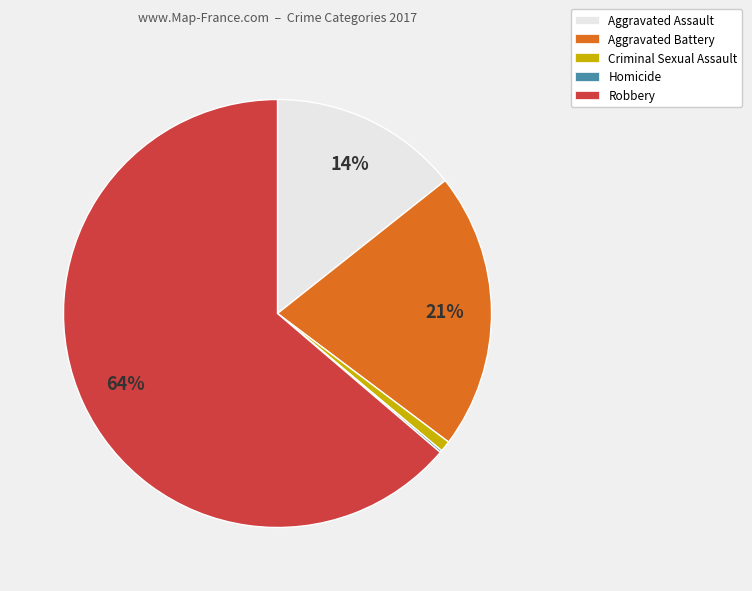

To the nearest percent, what percentage of the pie is Criminal Sexual Assault?

1%